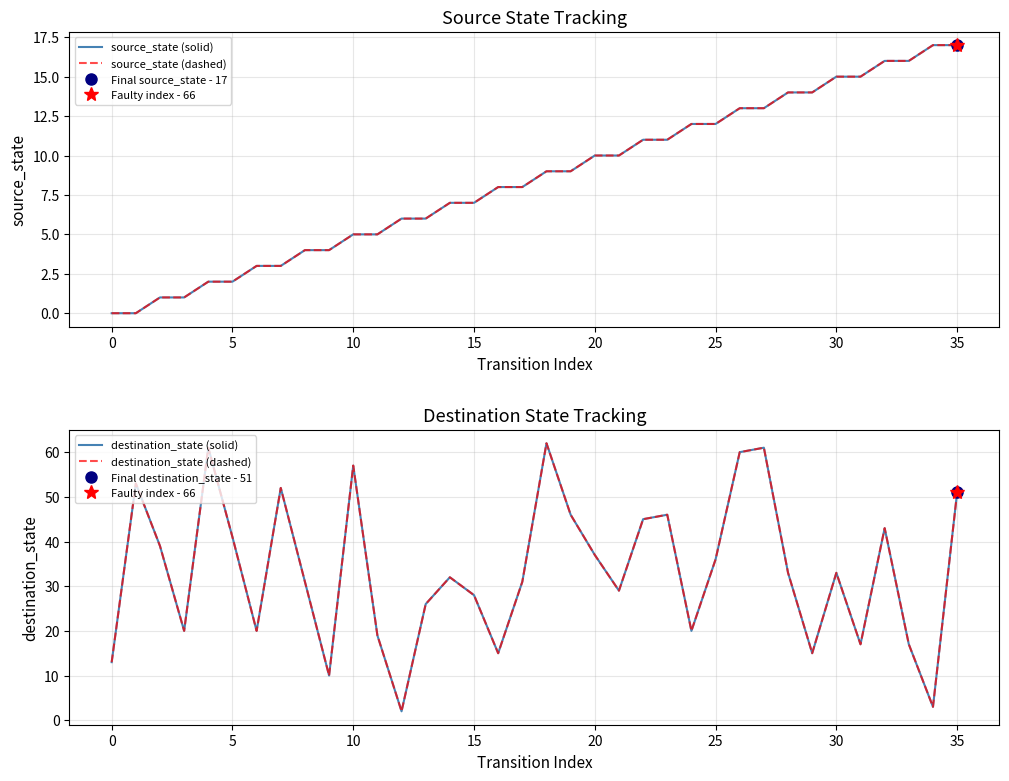

At which label is destination_state (dashed) closest to 32?

14